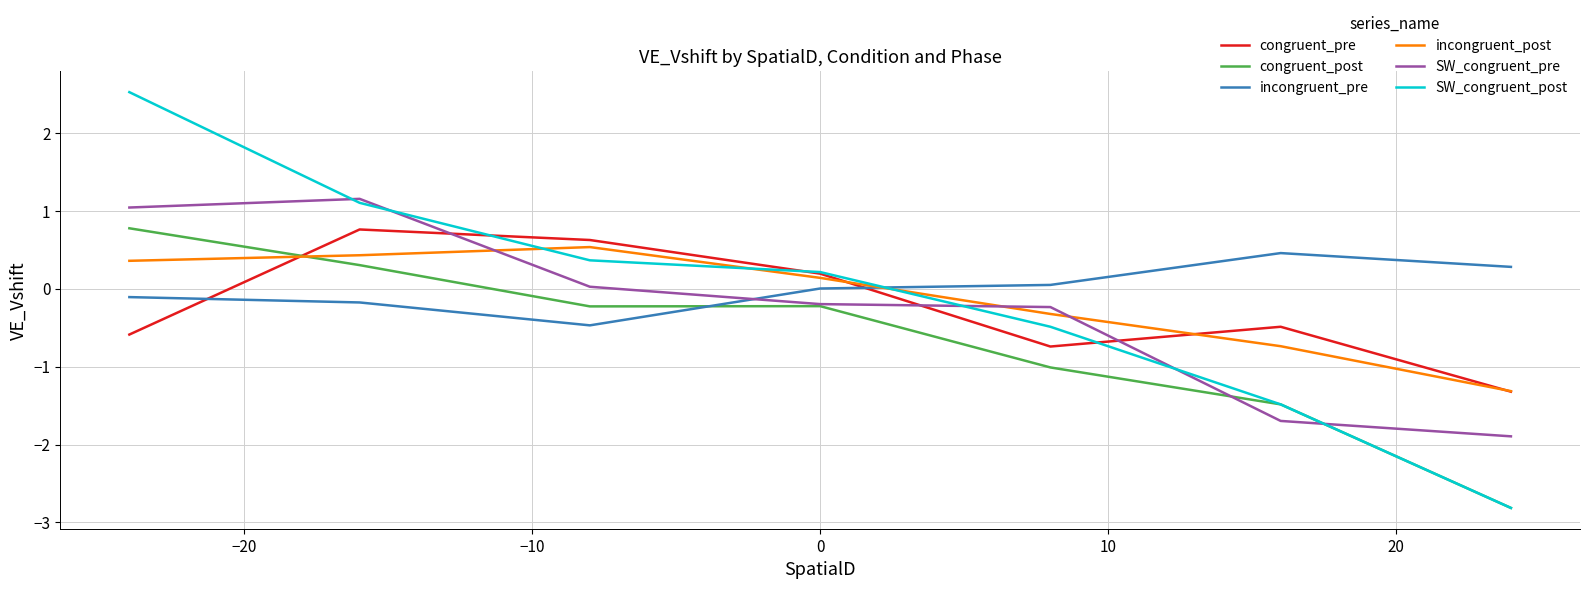

What is the maximum value shown in the chart?

2.5